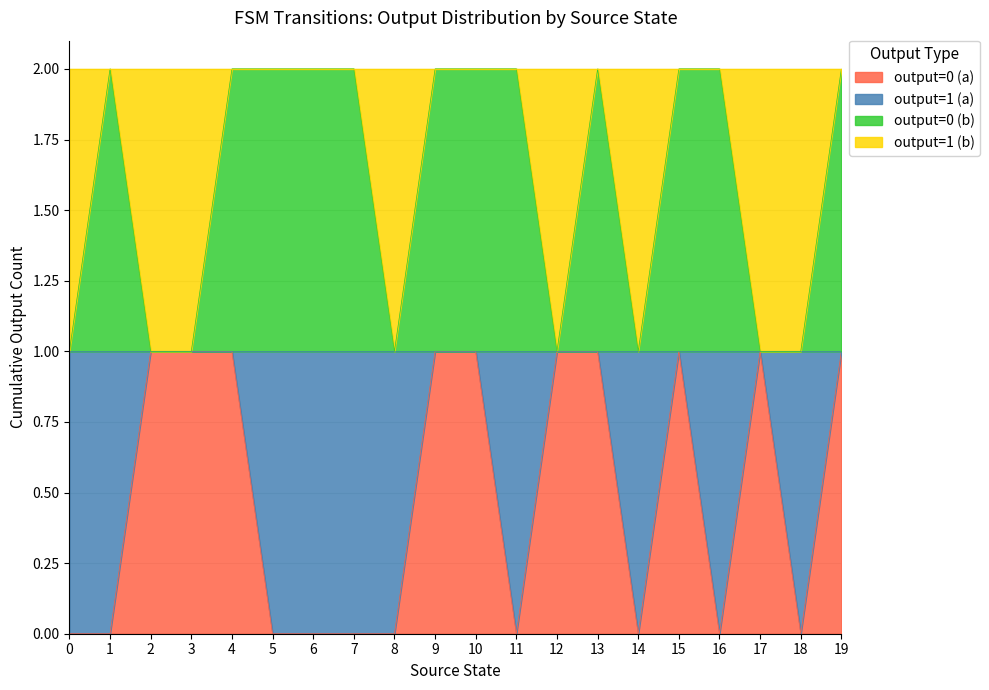

Reading left to right, list all the values displayed in this chart.

output=0 (a): 0=0	1=0	2=1	3=1	4=1	5=0	6=0	7=0	8=0	9=1	10=1	11=0	12=1	13=1	14=0	15=1	16=0	17=1	18=0	19=1
output=0 (b): 0=1	1=2	2=1	3=1	4=2	5=2	6=2	7=2	8=1	9=2	10=2	11=2	12=1	13=2	14=1	15=2	16=2	17=1	18=1	19=2